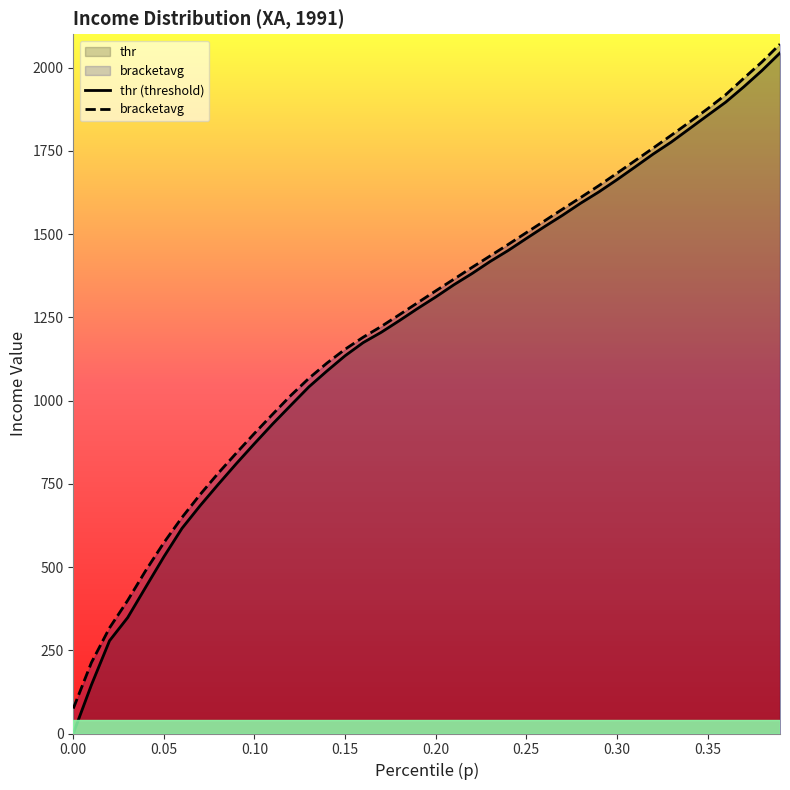

Which series has the largest range (max minus min)?

thr (threshold)